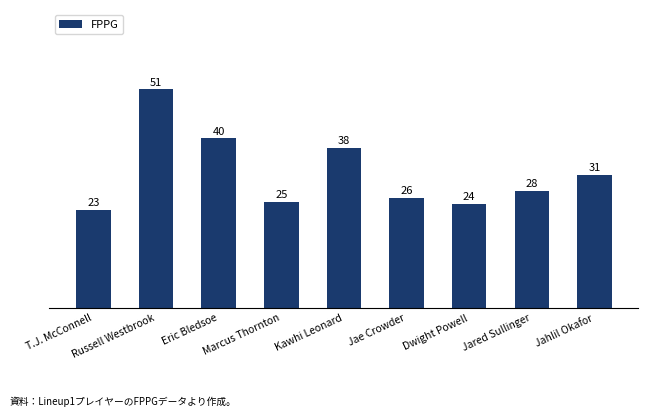

Reading left to right, what are all the values shown in this chart?

22.9	51.3	39.8	24.8	37.6	25.9	24.5	27.5	31.2